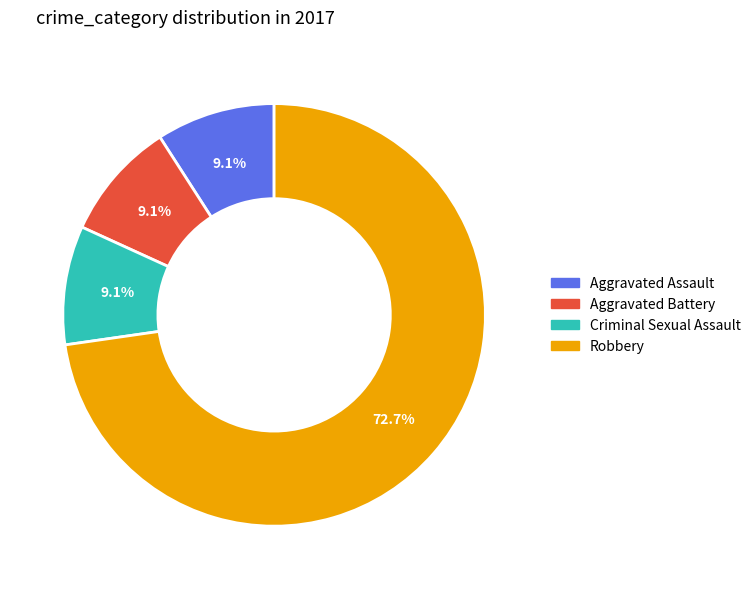

How many slices are in this pie chart?

4